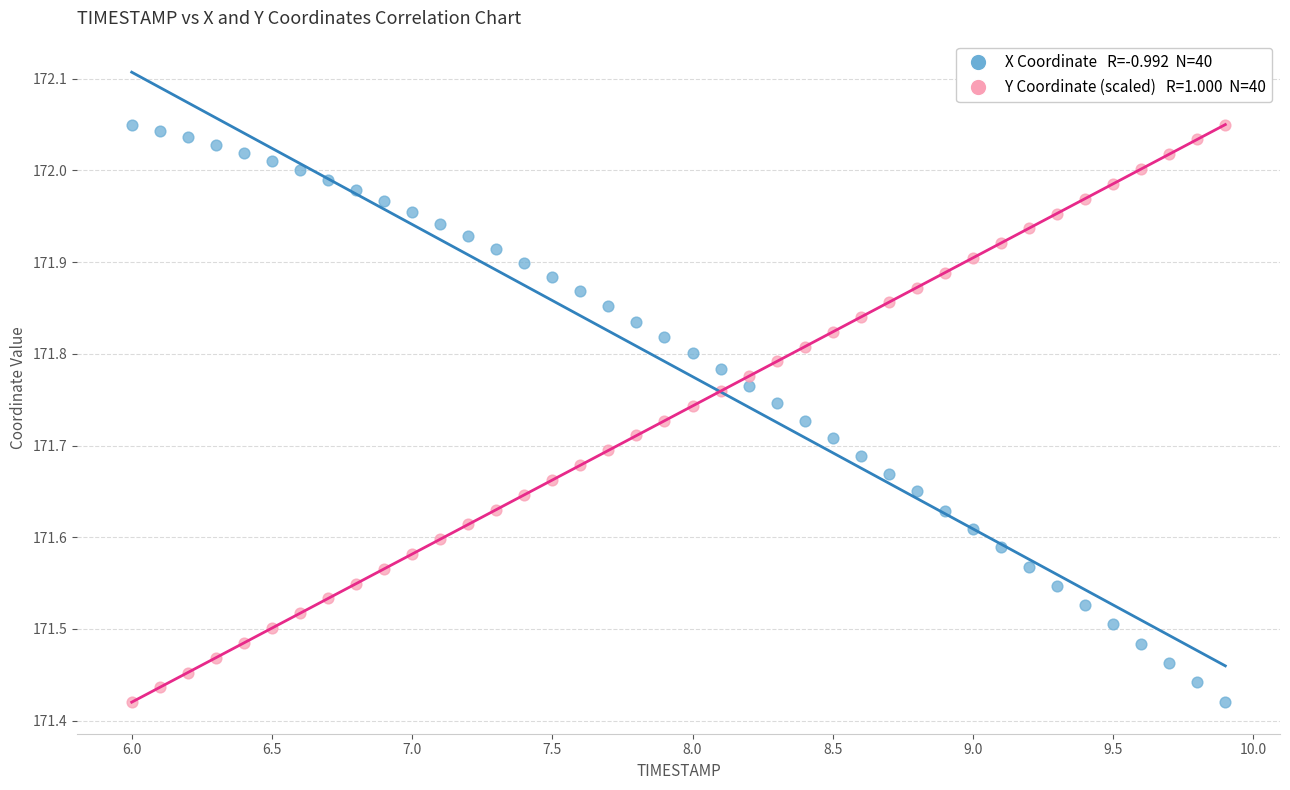

Across all data points, what is the range of X values (max minus min)?

3.9